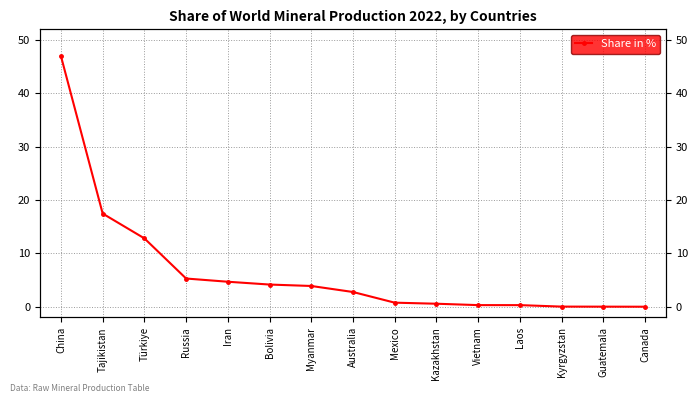

Reading left to right, extract all data points from this chart.

China=47.0	Tajikistan=17.5	Türkiye=12.8	Russia=5.3	Iran=4.7	Bolivia=4.2	Myanmar=3.9	Australia=2.8	Mexico=0.8	Kazakhstan=0.6	Vietnam=0.3	Laos=0.3	Kyrgyzstan=0.0	Guatemala=0.0	Canada=0.0